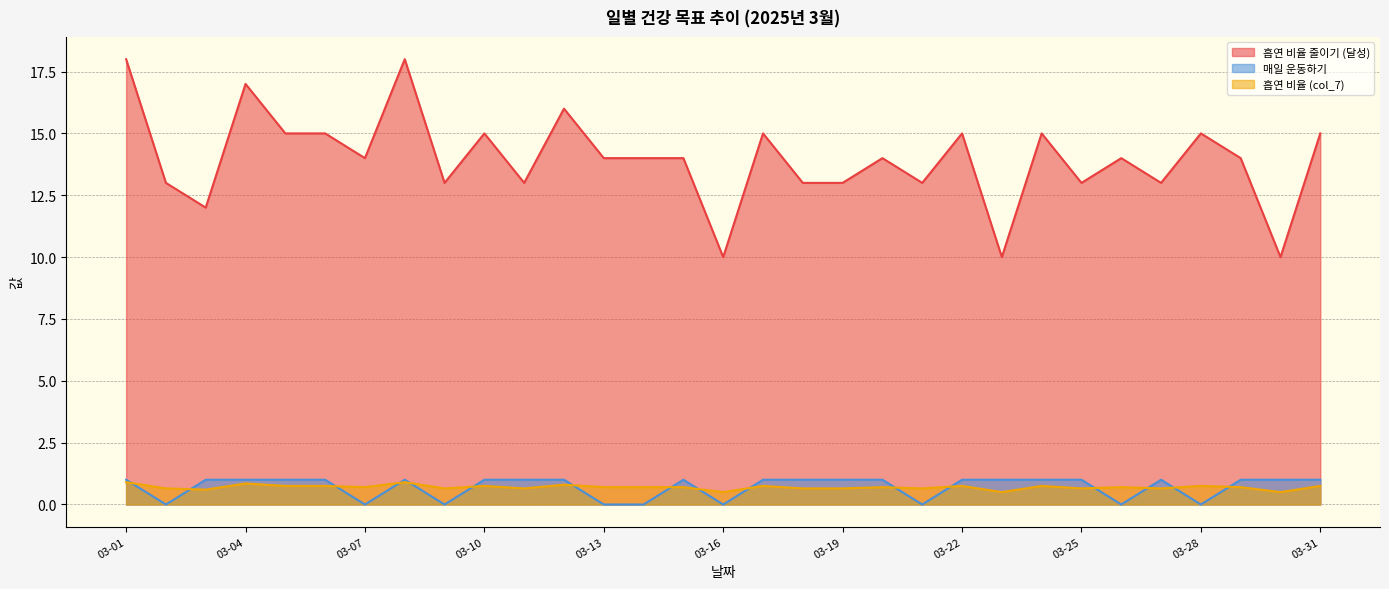

True or false: 매일 운동하기 and 흡연 비율 줄이기 (달성) cross at least once.

False